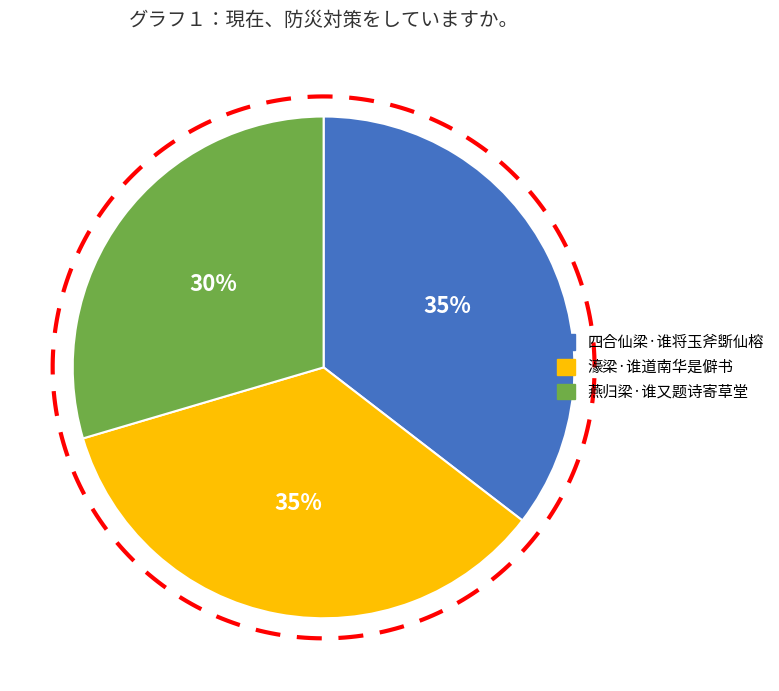

Rank the categories by value from lowest to highest.

燕归梁·谁又题诗寄草堂, 濠梁·谁道南华是僻书, 四合仙梁·谁将玉斧斲仙榕